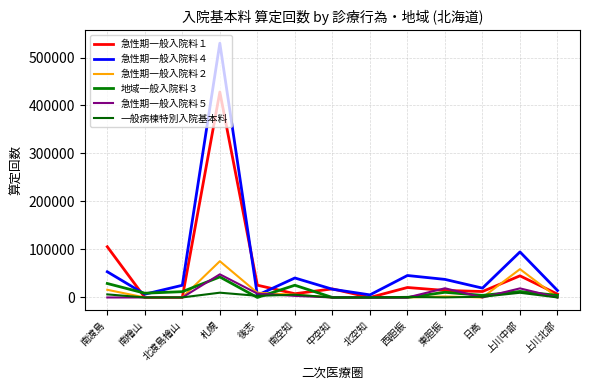

Reading left to right, list all the values displayed in this chart.

急性期一般入院料１: 南渡島=105723	南檜山=0	北渡島檜山=0	札幌=428065	後志=25592	南空知=7791	中空知=17865	北空知=0	西胆振=20777	東胆振=14634	日高=12402	上川中部=45104	上川北部=6960
急性期一般入院料４: 南渡島=53582	南檜山=6810	北渡島檜山=25394	札幌=529795	後志=4629	南空知=40617	中空知=17196	北空知=5406	西胆振=45765	東胆振=37662	日高=19485	上川中部=94871	上川北部=14521
急性期一般入院料２: 南渡島=16003	南檜山=0	北渡島檜山=0	札幌=75509	後志=9815	南空知=5696	中空知=0	北空知=0	西胆振=0	東胆振=2110	日高=0	上川中部=59017	上川北部=0
地域一般入院料３: 南渡島=29120	南檜山=8885	北渡島檜山=12093	札幌=42769	後志=0	南空知=25465	中空知=0	北空知=0	西胆振=0	東胆振=10767	日高=4347	上川中部=12468	上川北部=4365
急性期一般入院料５: 南渡島=0	南檜山=0	北渡島檜山=0	札幌=48247	後志=8157	南空知=3281	中空知=0	北空知=0	西胆振=0	東胆振=19168	日高=0	上川中部=18944	上川北部=0
一般病棟特別入院基本料: 南渡島=6434	南檜山=0	北渡島檜山=101	札幌=9953	後志=3438	南空知=5717	中空知=63	北空知=119	西胆振=1064	東胆振=181	日高=1453	上川中部=9815	上川北部=93